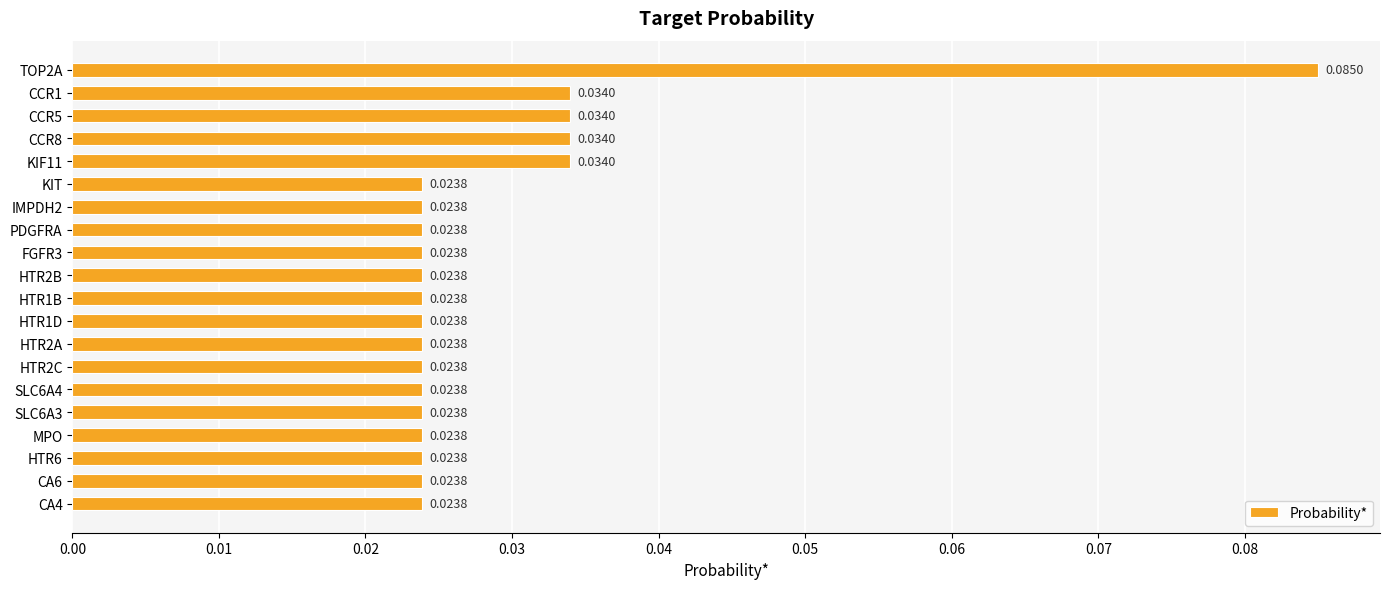

Which has a higher value, KIT or TOP2A?

TOP2A